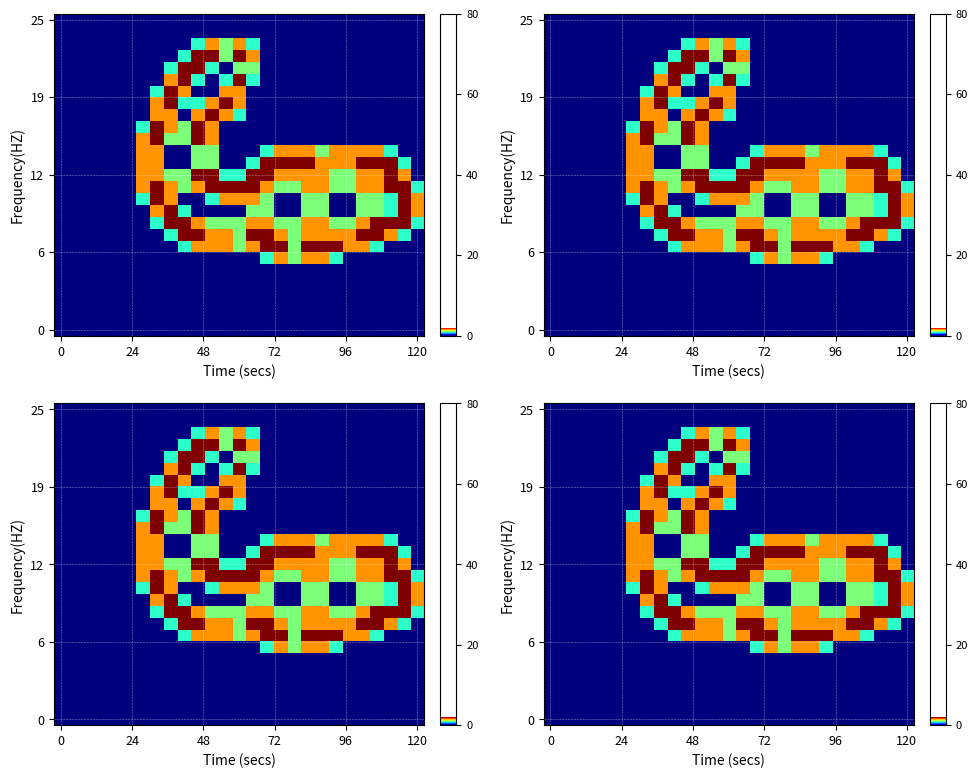

What is the greatest value displayed?

2.0